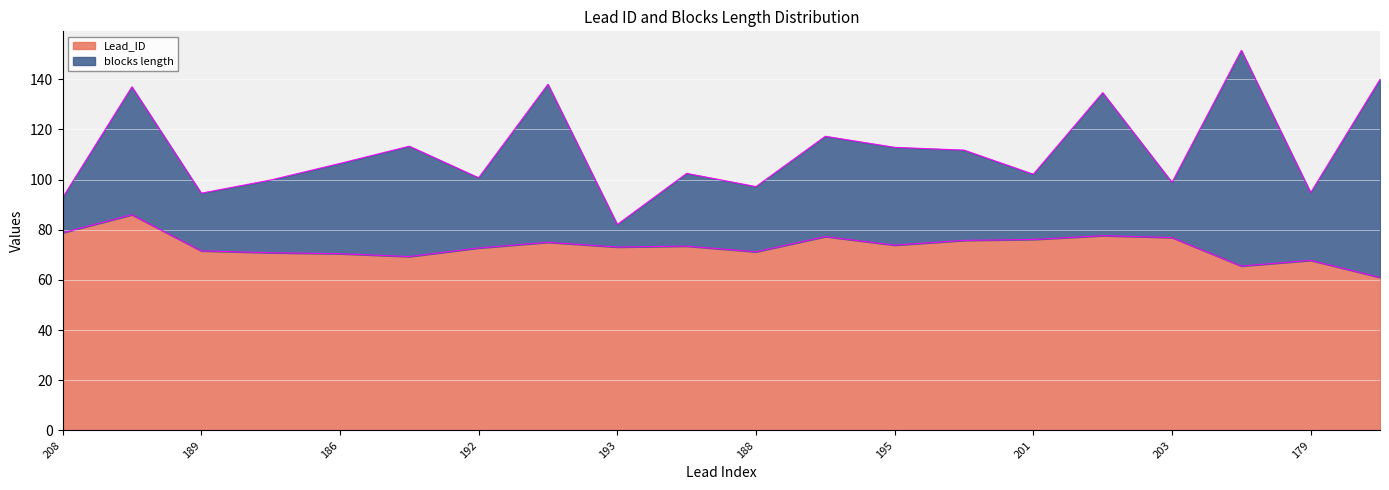

How many interior local peaks (higher than both neighbors) does the data have?

6